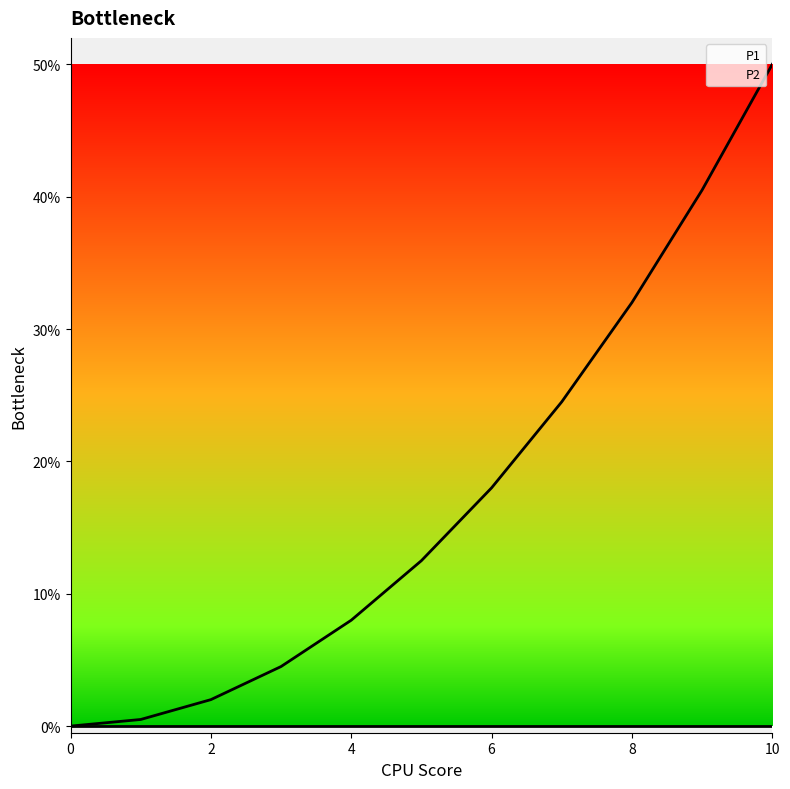

How many values are above zero?

10